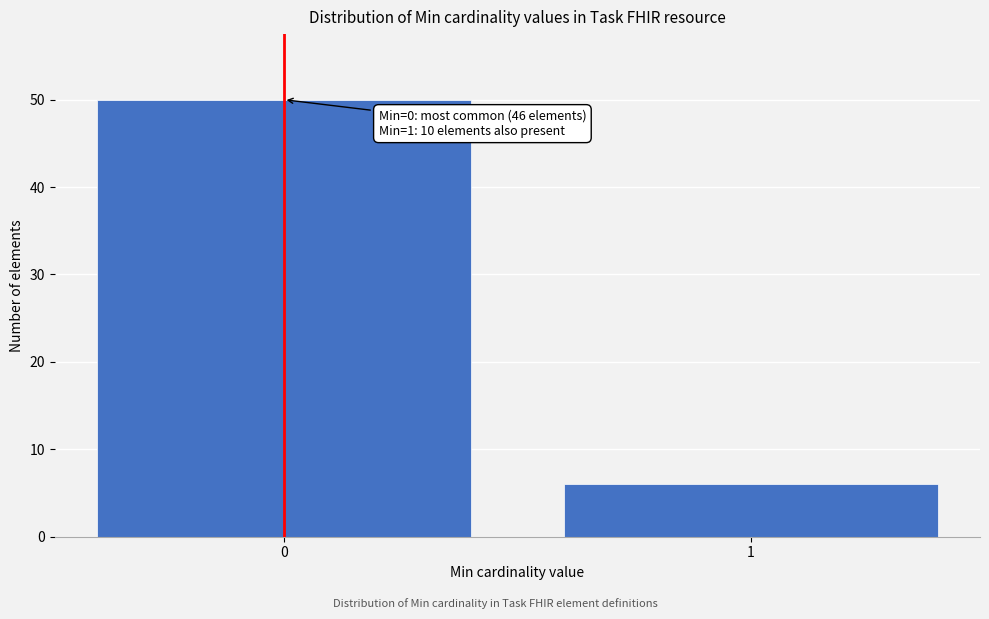

Reading right to left, list all the values displayed in this chart.

1=6	0=50